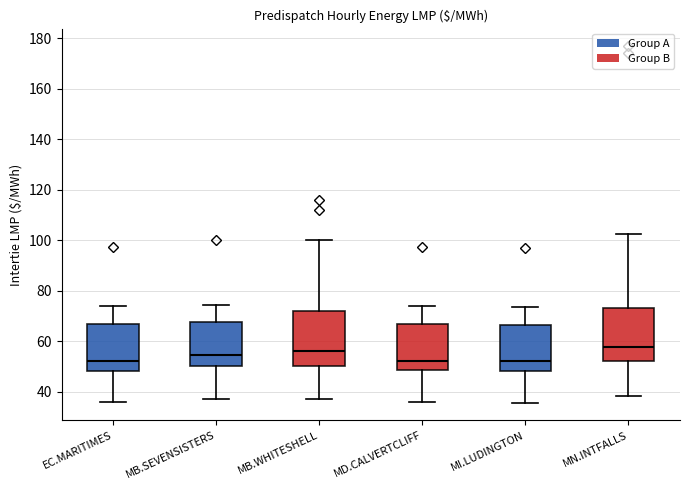

Where does the lower whisker of the box for MB.WHITESHELL end on the y-axis? The values are not printed on the chart, so give them approximately, as read against the axis.

38